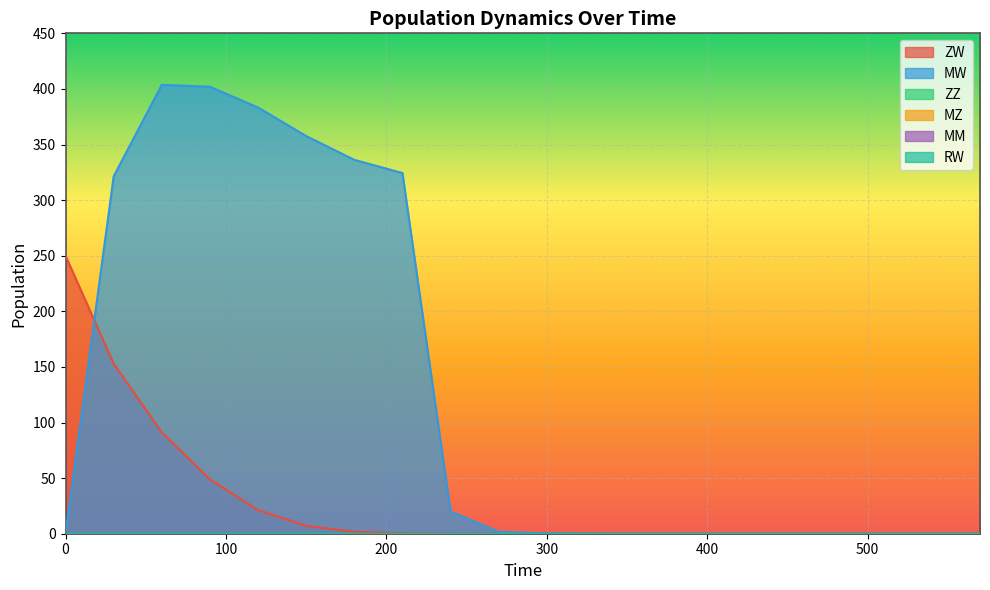

What are all the series names shown in the legend?

ZW, MW, ZZ, MZ, MM, RW